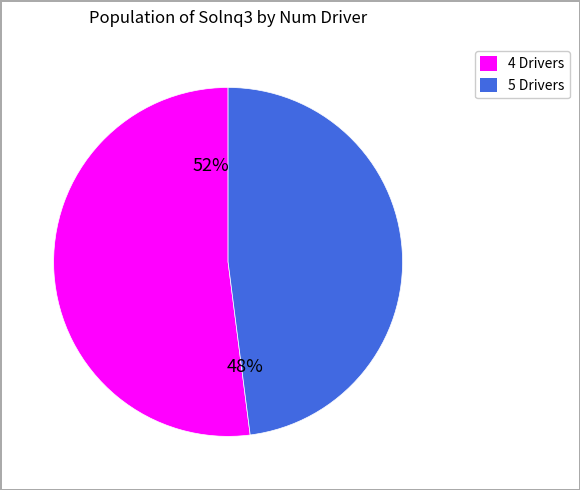

What is the ratio of the value at 5 to the value at 4?

0.9